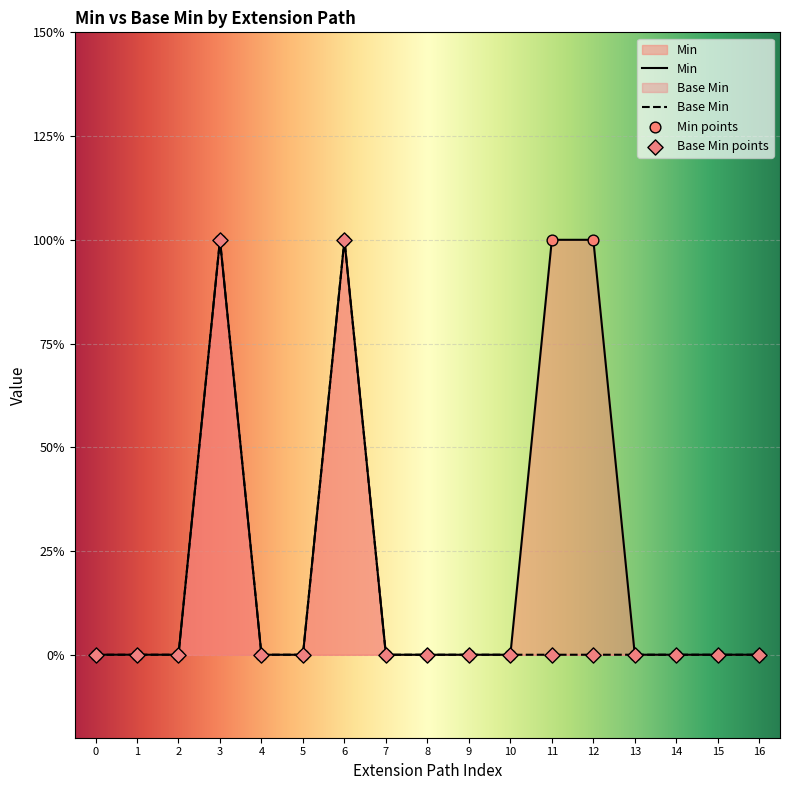

Which series contains the highest Y value?

Min